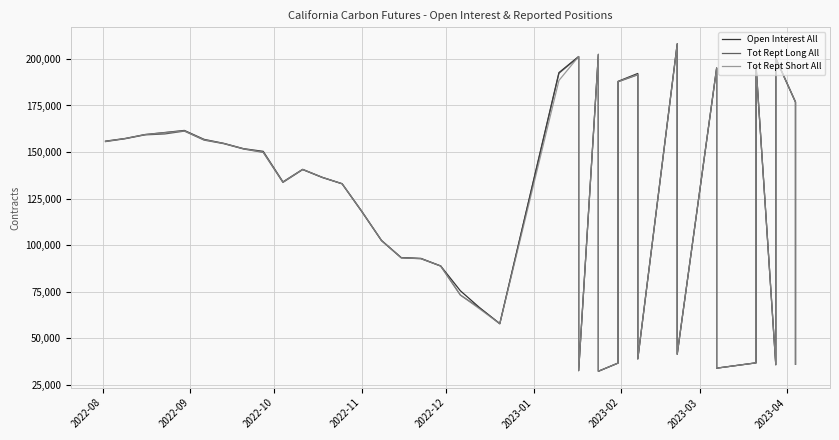

How many lines are shown in the chart?

3